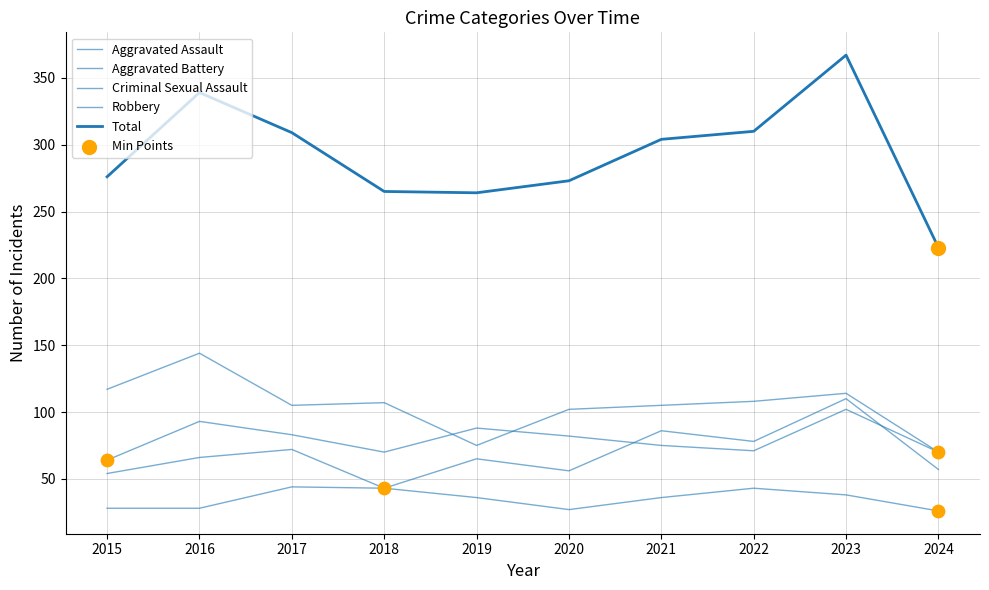

Does the chart have visible grid lines?

Yes